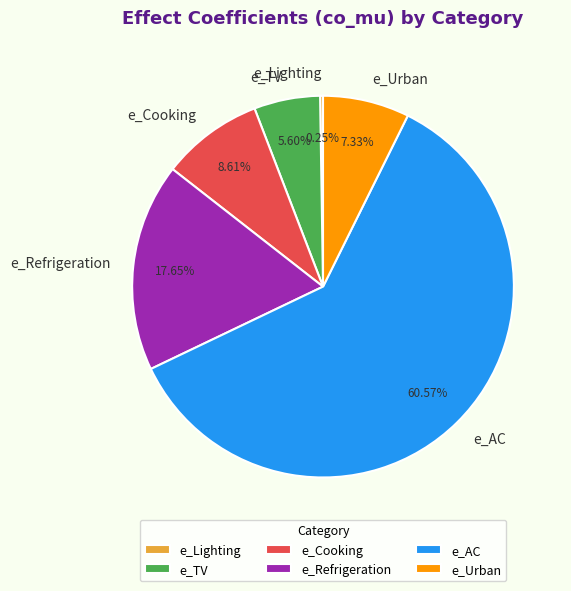

To the nearest percent, what percentage of the pie is e_TV?

6%